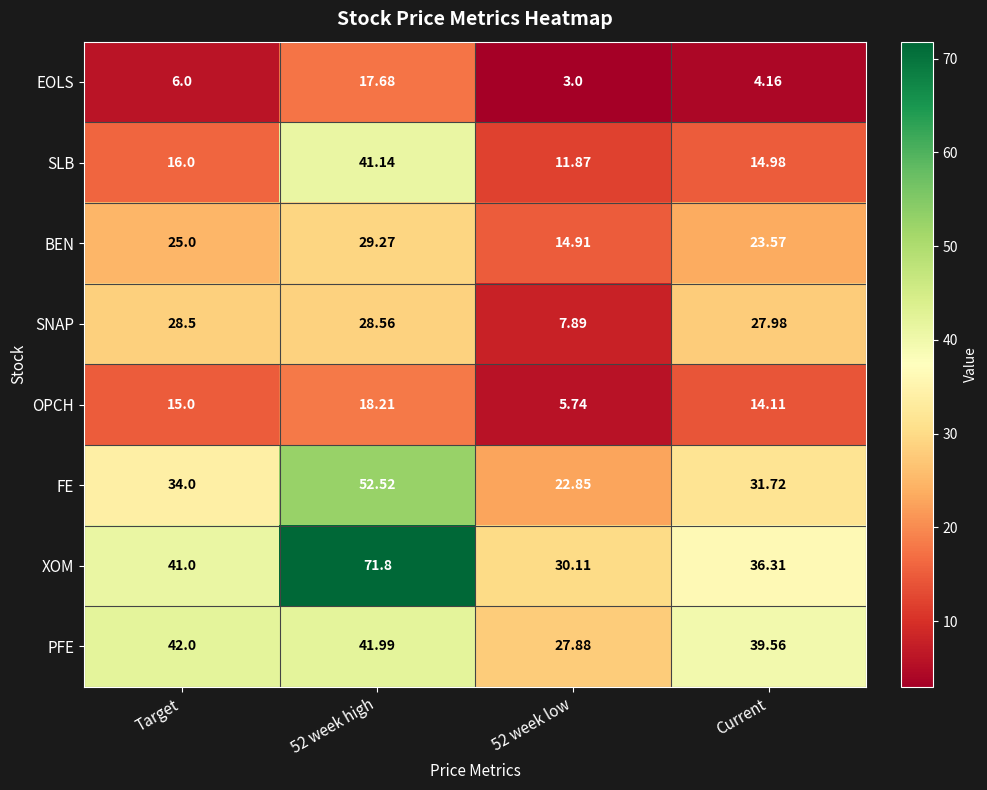

Which series has the largest total across all categories?

XOM